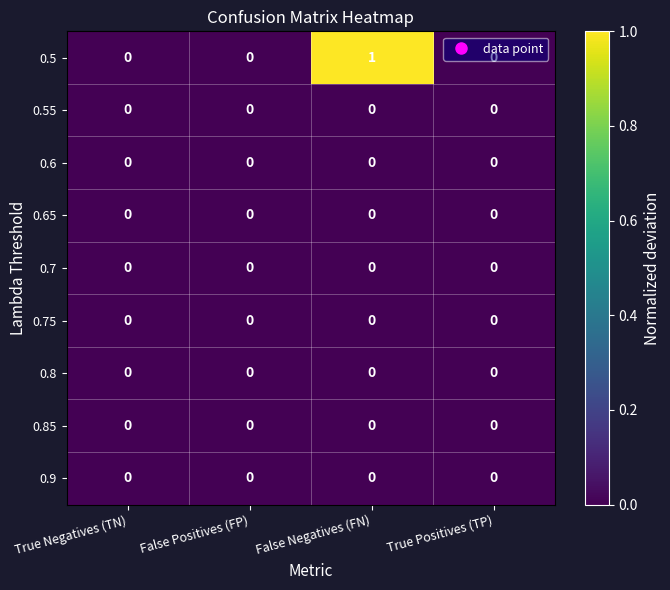

At which category is the sum across all series the highest?

False Negatives (FN)